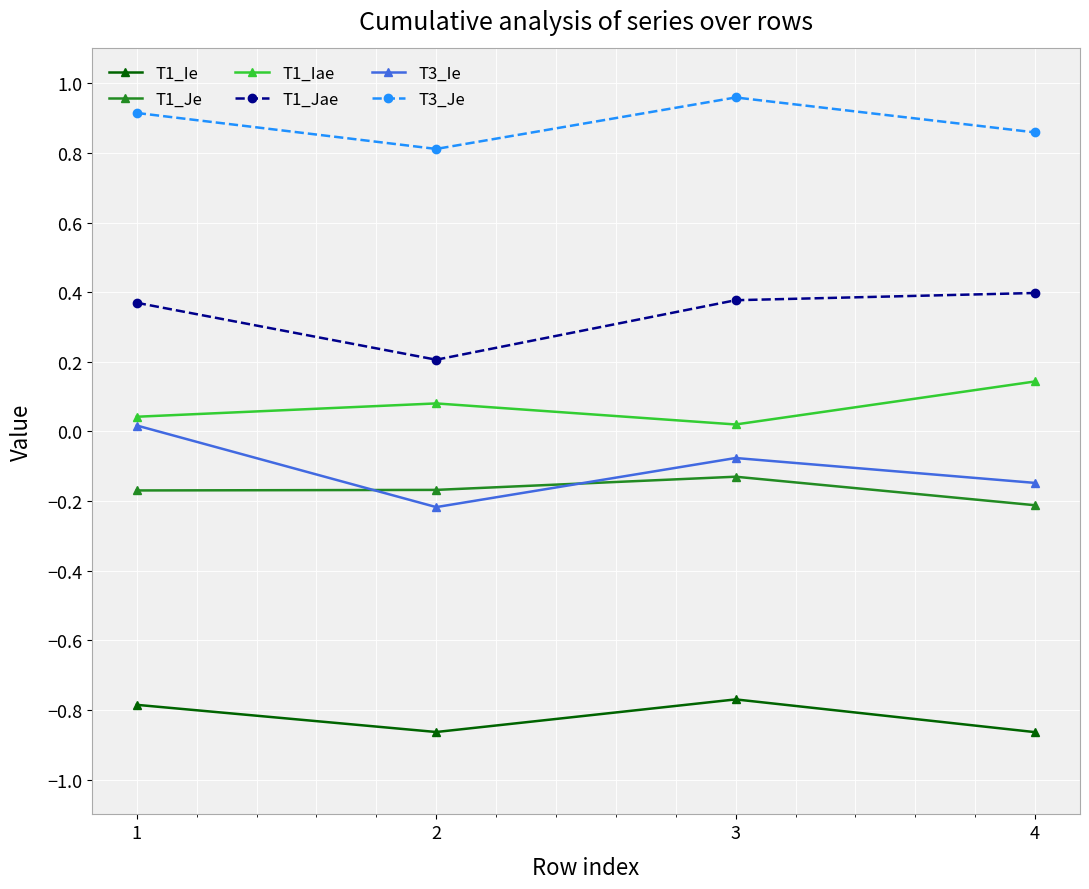

Rank the series at 3 from lowest to highest value.

T1_Ie, T1_Je, T3_Ie, T1_Iae, T1_Jae, T3_Je